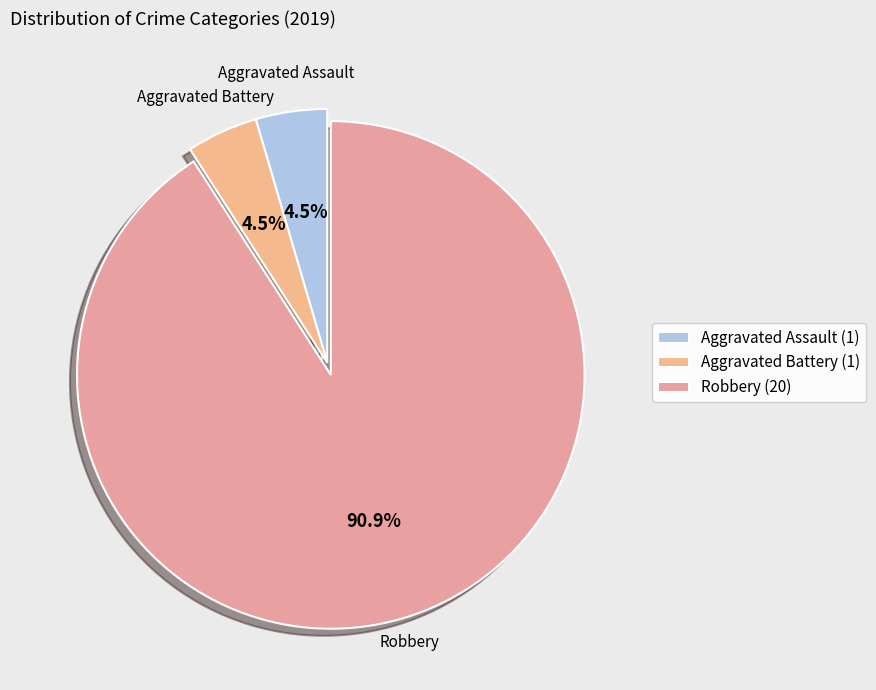

Does any single category account for the majority?

Yes